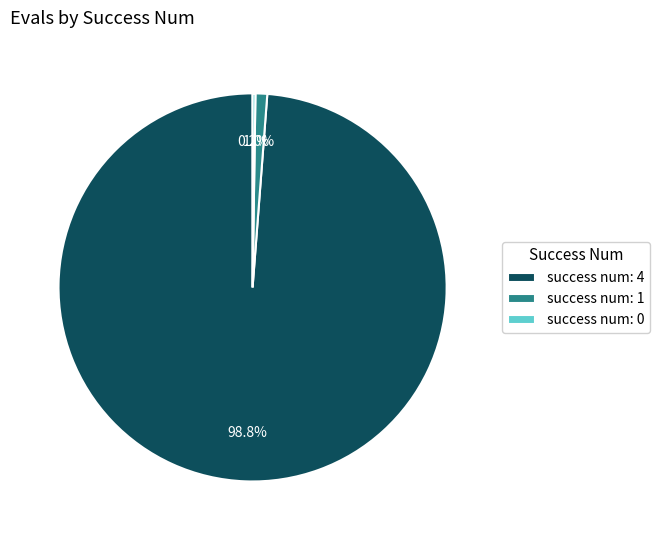

Does any single category account for the majority?

Yes